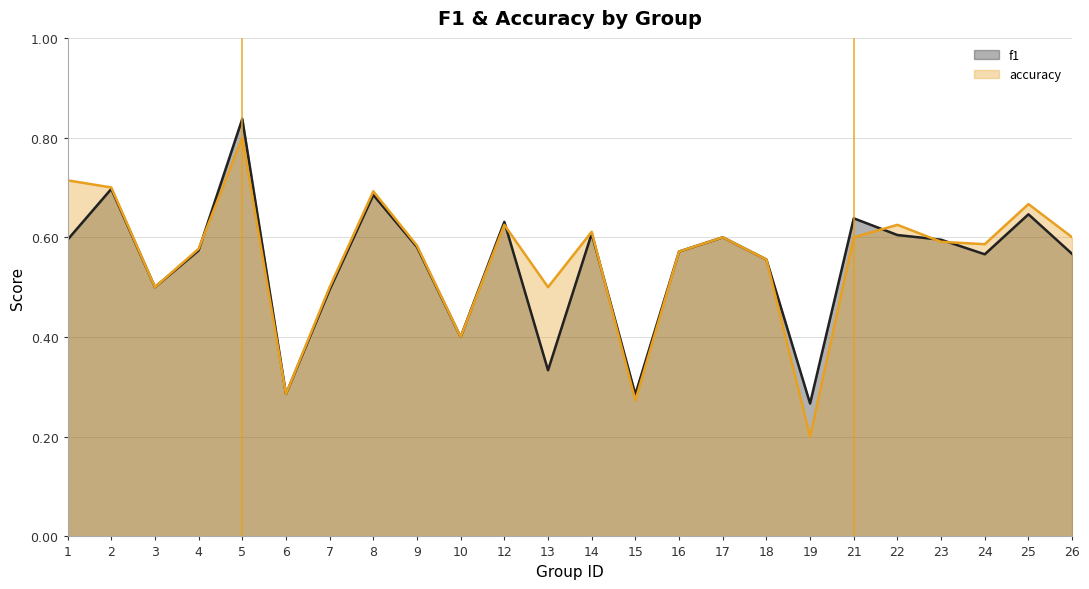

What value does the accuracy series have at 14?

0.6